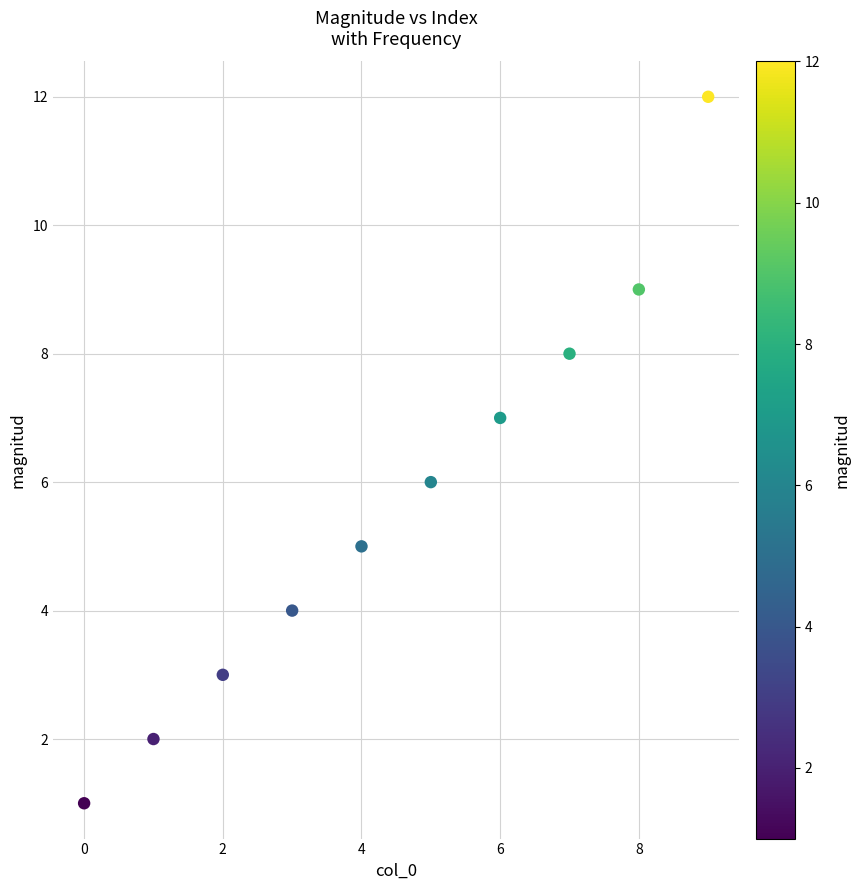

What is the range of Y values (max minus min)?

11